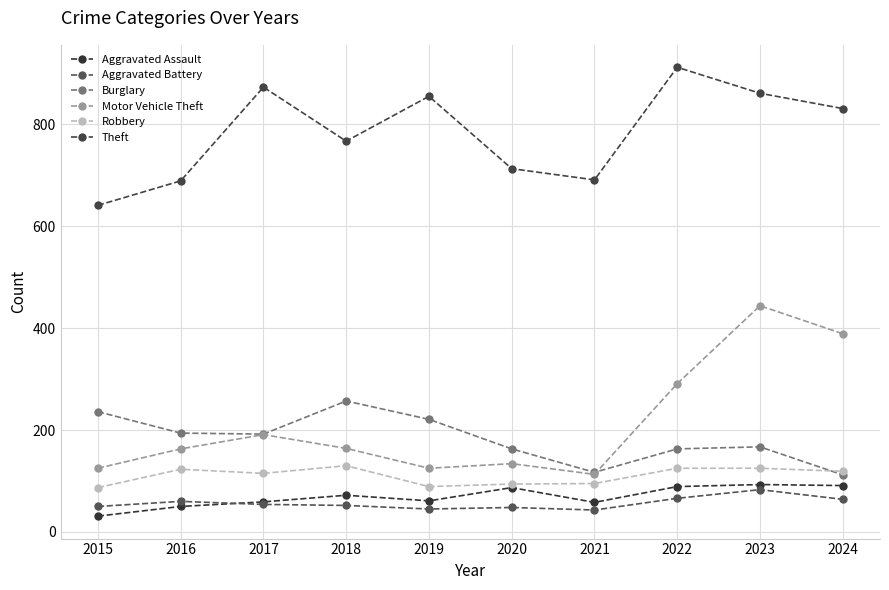

In Aggravated Battery, how many points are lower than both neighbors (excluding endpoints)?

2